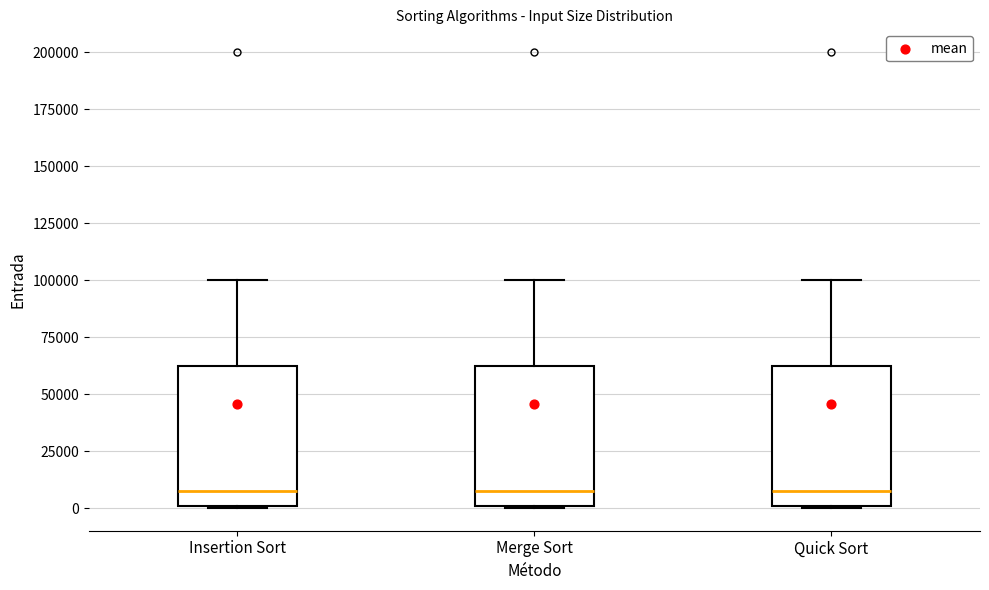

Reading left to right, transcribe this box plot: for each box, give where its median line is, the range the box spans, and where its two whiskers end, as read against the y-axis. The values are not printed on the chart, so give them approximately, as read against the axis.

Insertion Sort: median 10000, box 0 to 65000, whiskers 0 to 100000
Merge Sort: median 10000, box 0 to 65000, whiskers 0 to 100000
Quick Sort: median 10000, box 0 to 65000, whiskers 0 to 100000